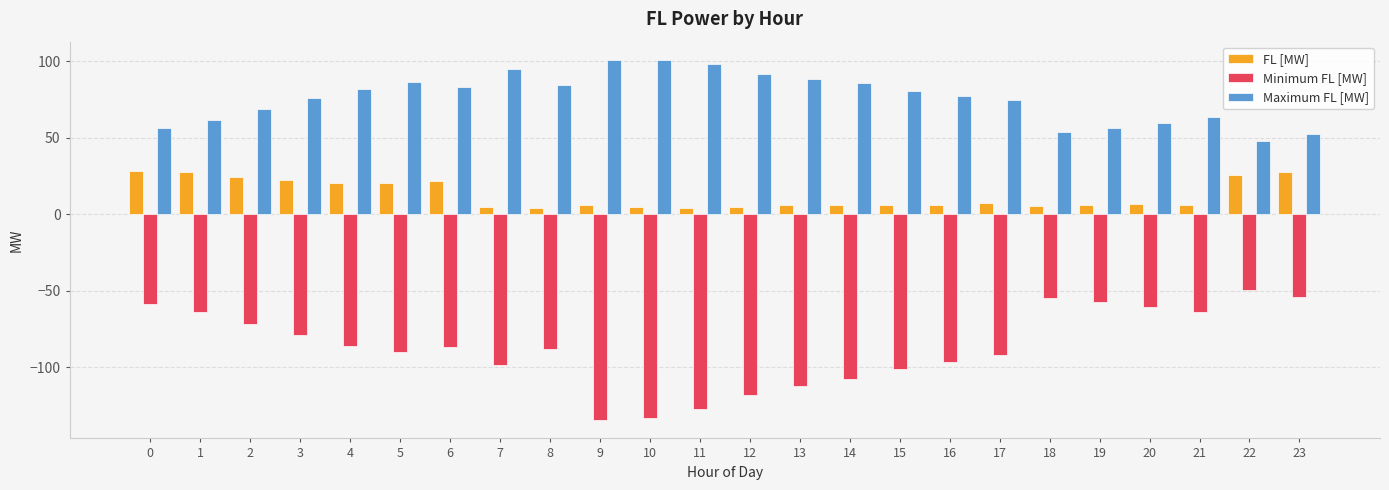

What is the minimum value shown in the chart?

-134.7